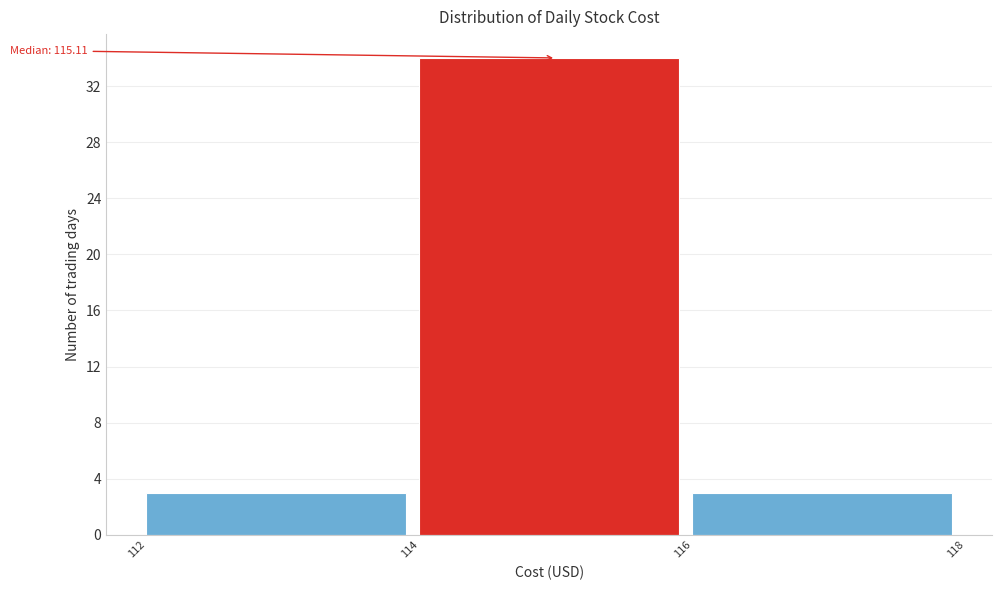

Which range on the x-axis has the tallest bar?

114 to 116